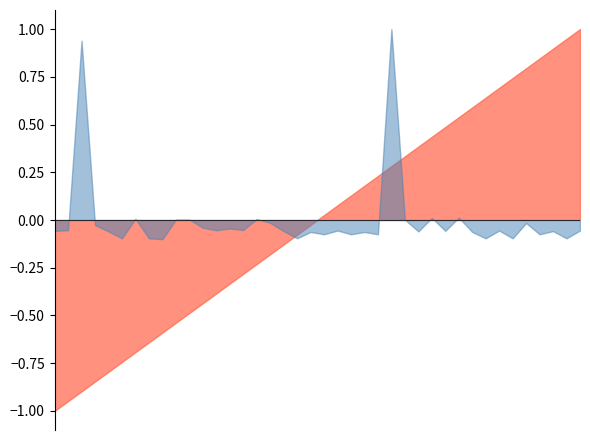

Which category has the lowest value in the ExpectedNoOfCdrIn24Hour series?

1